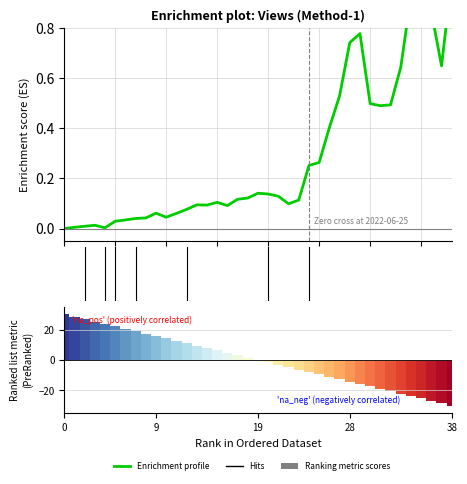

Between 0 and 16, which is larger?

16